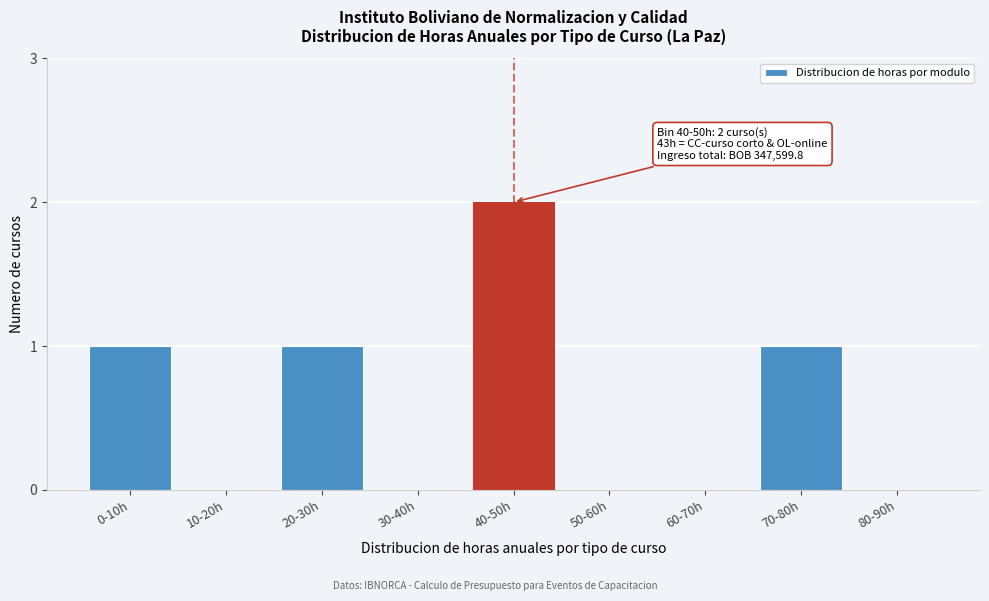

Reading left to right, list all the values displayed in this chart.

0-10h=1	10-20h=0	20-30h=1	30-40h=0	40-50h=2	50-60h=0	60-70h=0	70-80h=1	80-90h=0